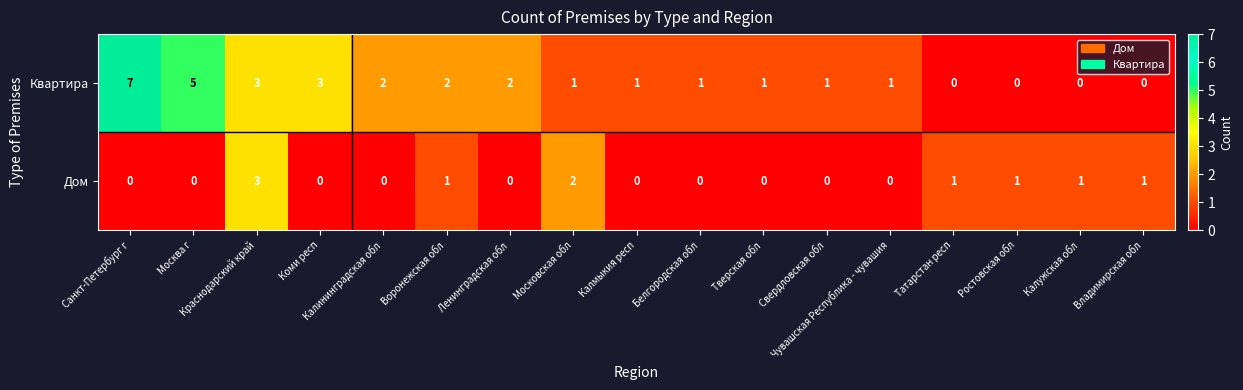

True or false: Квартира has a value of 3 at Коми респ.

True